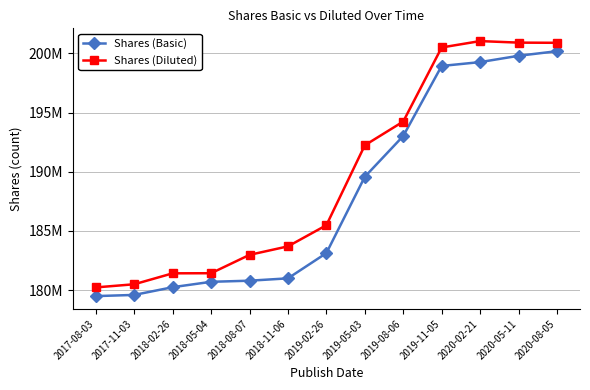

What position from the left is 2019-11-05?

10